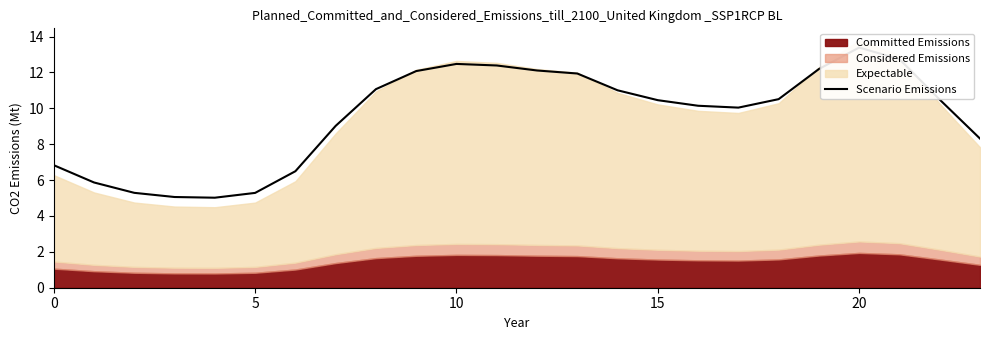

Reading left to right, transcribe all the data shown in this chart.

6.8	5.9	5.3	5.1	5.0	5.3	6.5	9.0	11.1	12.1	12.5	12.4	12.1	11.9	11.0	10.5	10.1	10.0	10.5	12.2	13.4	12.7	10.5	8.3